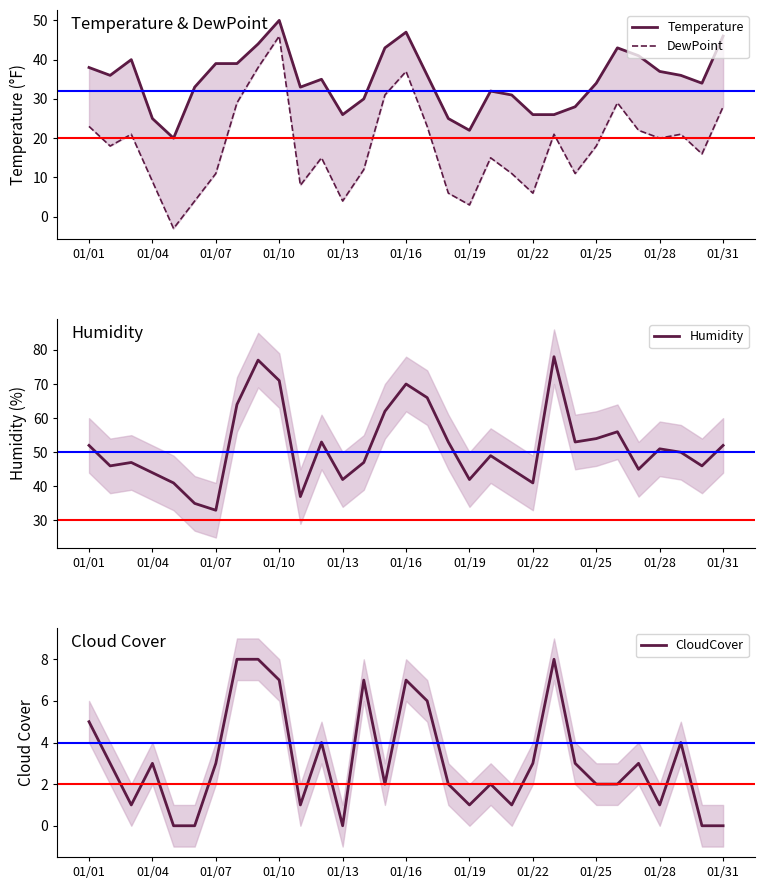

Count the number of data series in this chart.

4